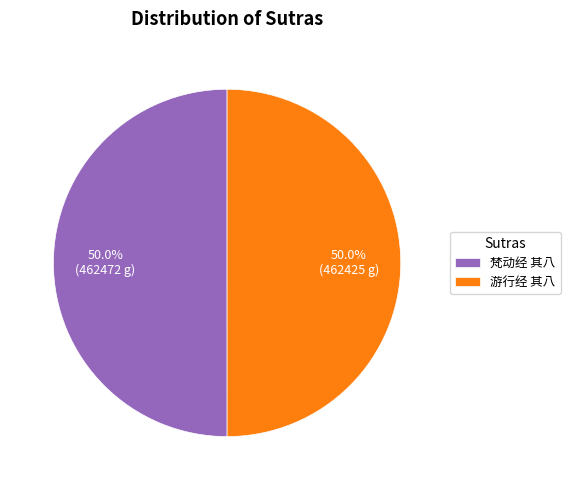

To the nearest percent, what is the combined percentage of 游行经 其八 and 梵动经 其八?

100%